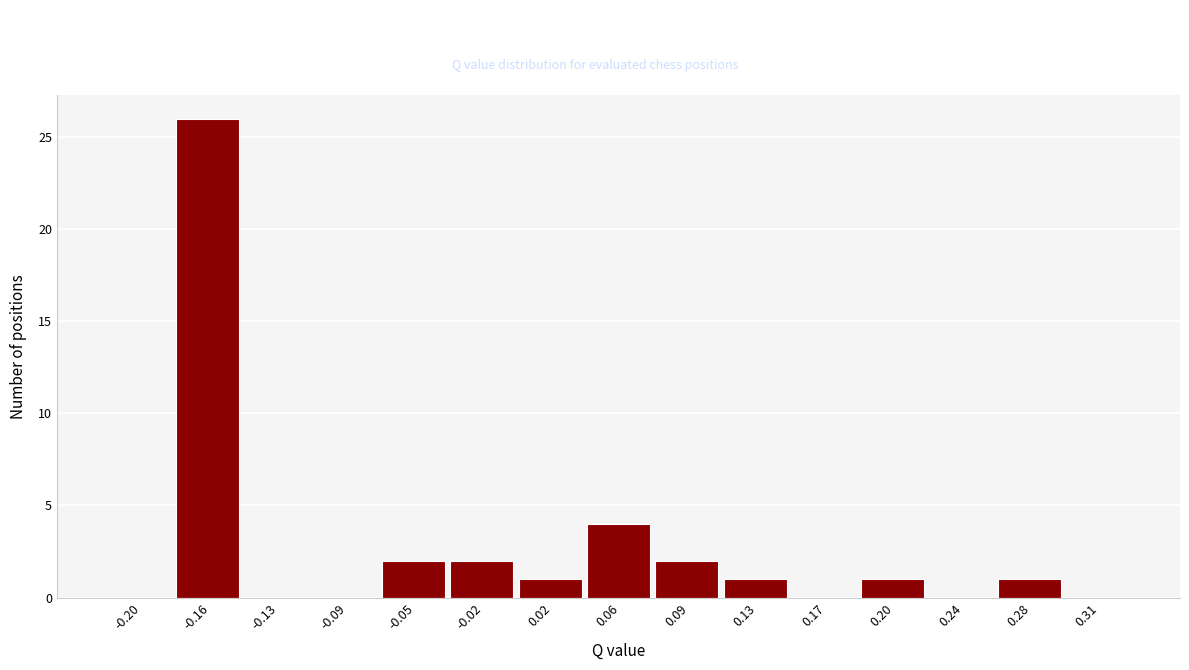

Reading right to left, transcribe all the data shown in this chart.

0.31=0	0.28=1	0.24=0	0.20=1	0.17=0	0.13=1	0.09=2	0.06=4	0.02=1	-0.02=2	-0.05=2	-0.09=0	-0.13=0	-0.16=26	-0.20=0